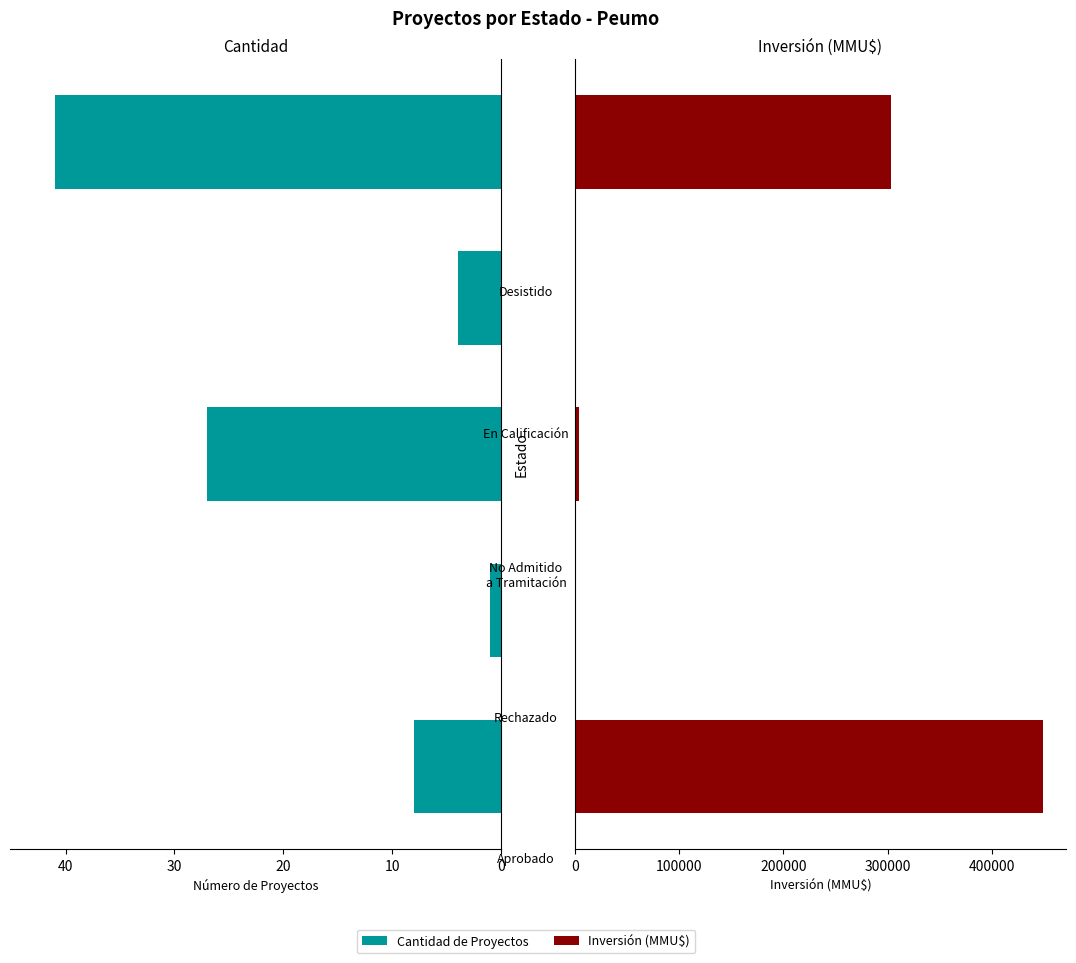

What is the sum of all Count values?

81